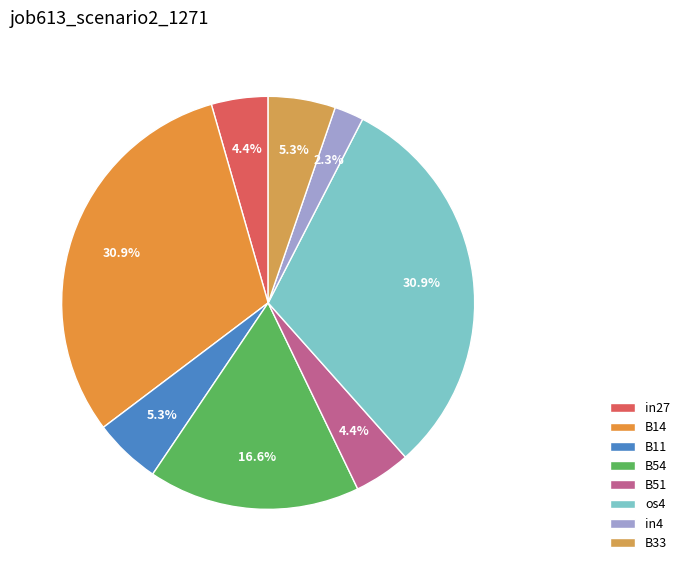

How many slices are in this pie chart?

8